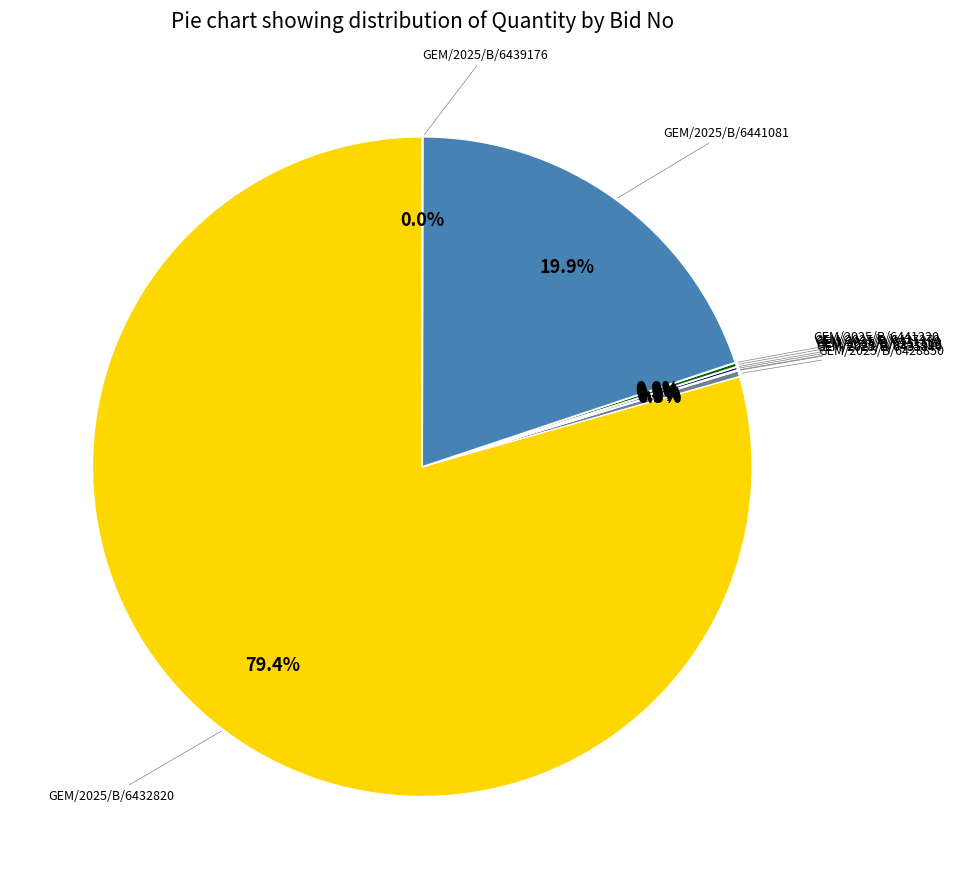

To the nearest percent, what is the average slice percentage?

10%